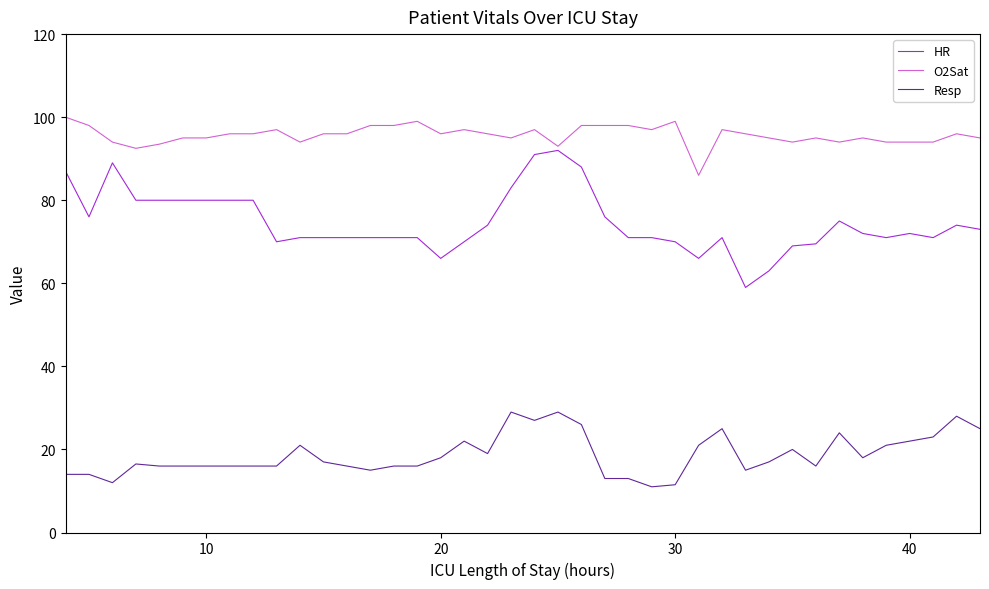

How many lines are shown in the chart?

3